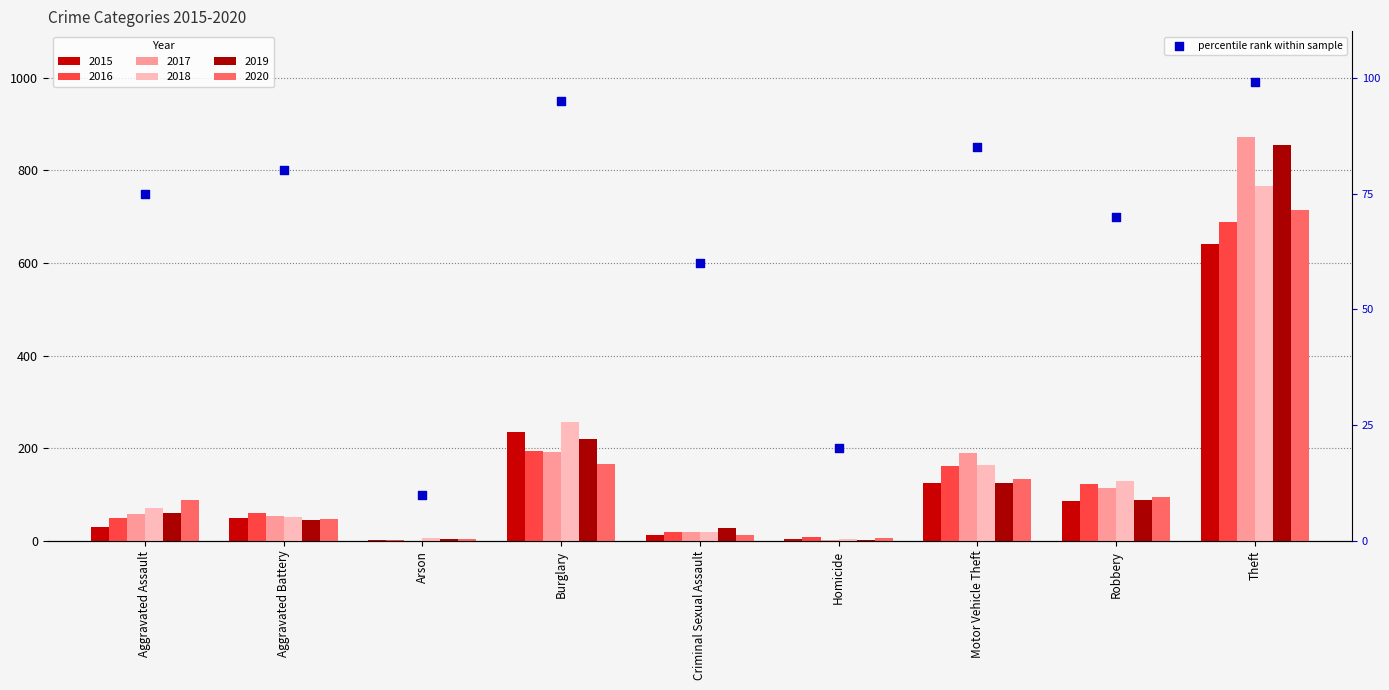

Between Homicide and Criminal Sexual Assault, which is larger?

Criminal Sexual Assault